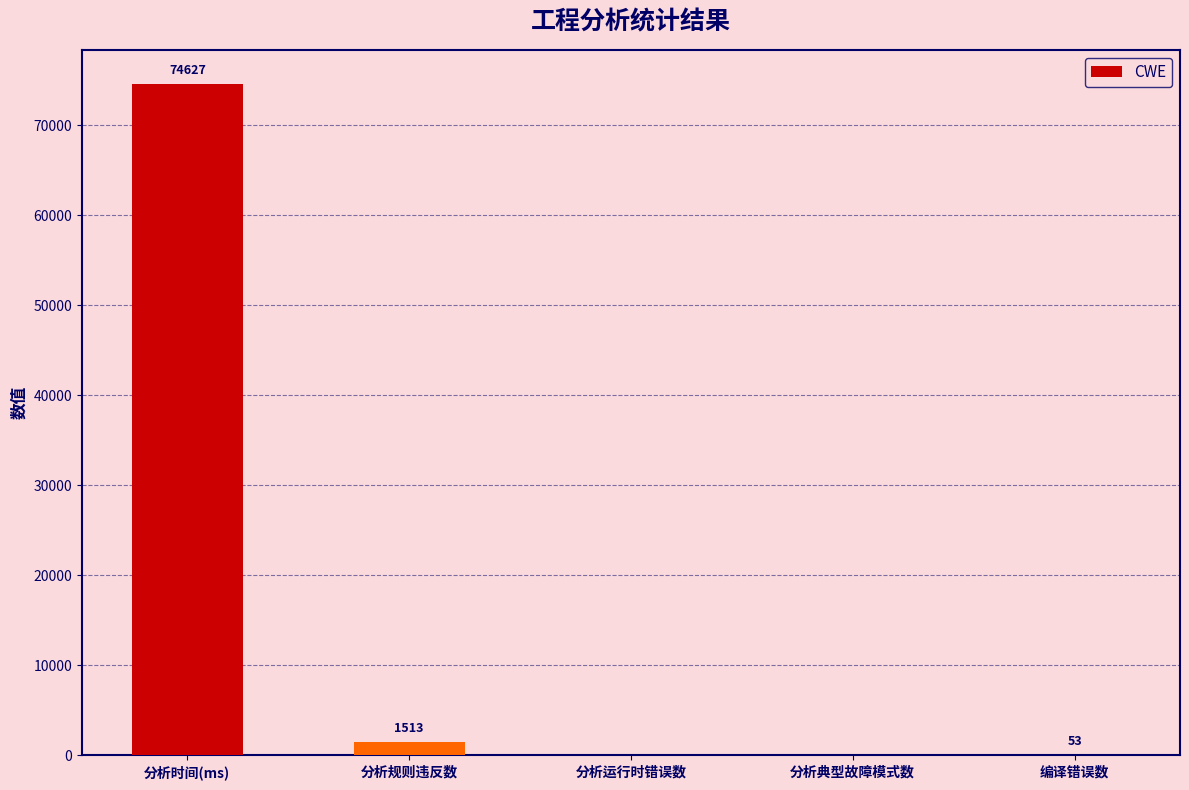

Where does the data first go above 53?

分析时间(ms)